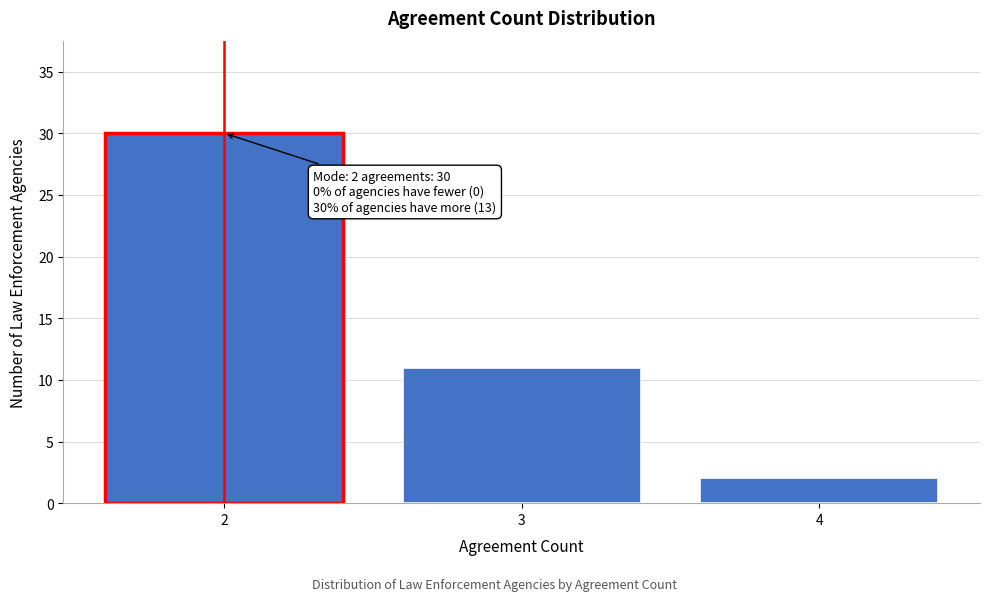

Reading left to right, what are all the values shown in this chart?

2=30	3=11	4=2